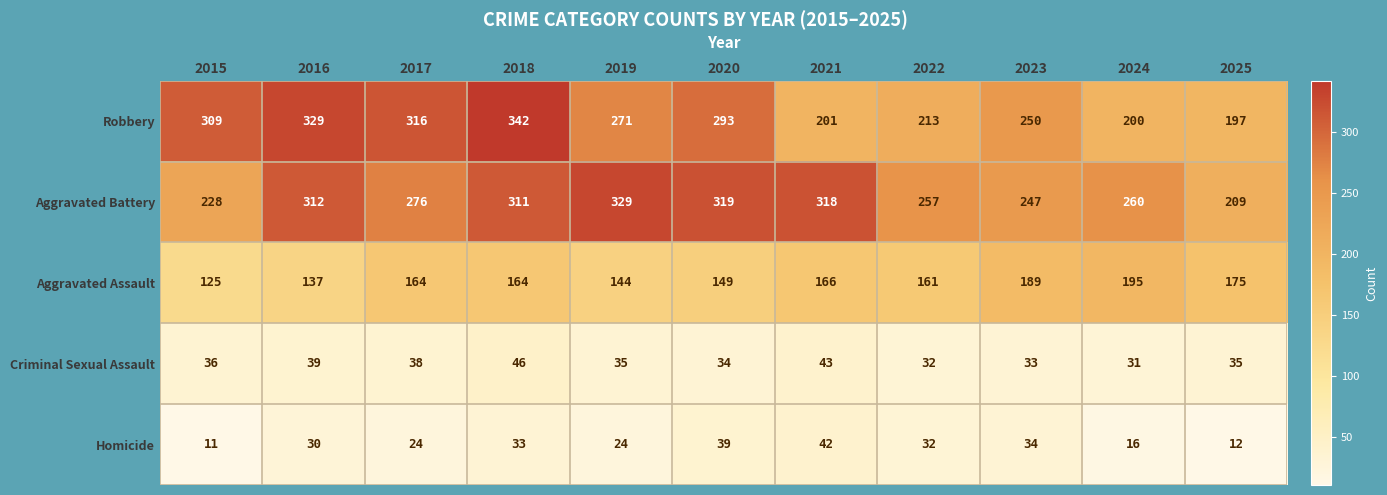

What value does the Robbery series have at 2021?

201